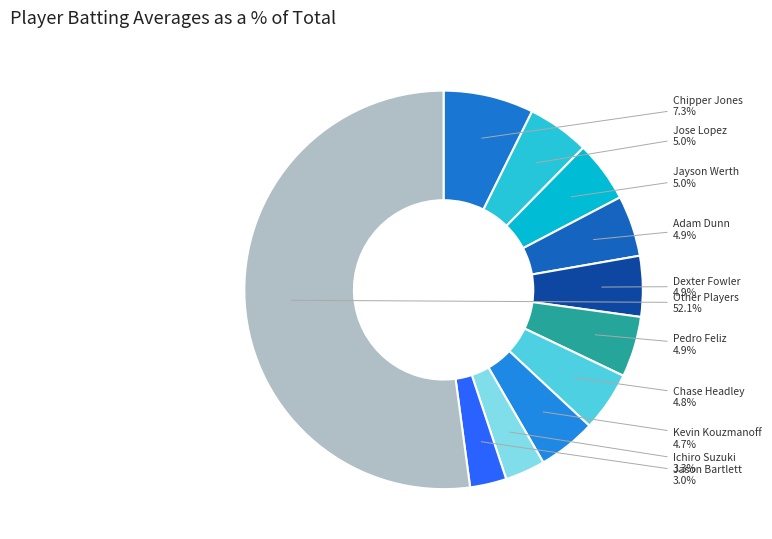

Count the number of slices in the pie.

11